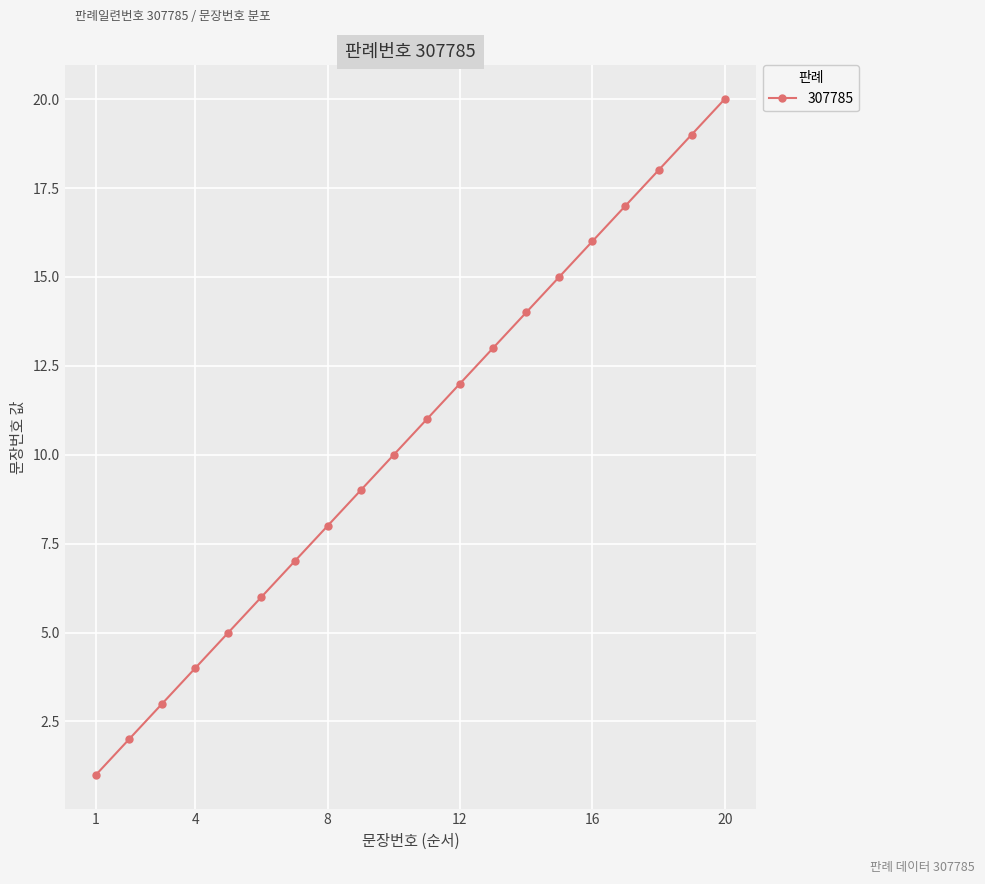

Reading left to right, what are all the values shown in this chart?

1	2	3	4	5	6	7	8	9	10	11	12	13	14	15	16	17	18	19	20